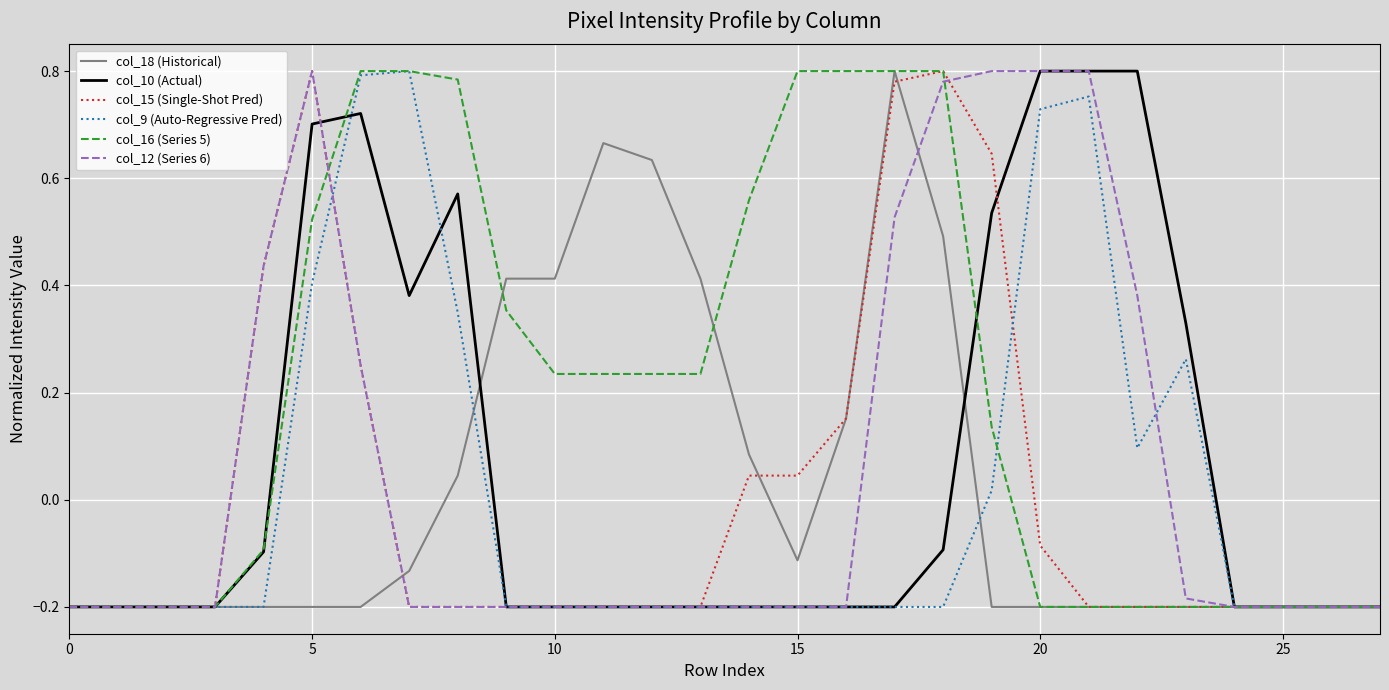

What are all the series names shown in the legend?

col_18 (Historical), col_10 (Actual), col_15 (Single-Shot Pred), col_9 (Auto-Regressive Pred), col_16 (Series 5), col_12 (Series 6)